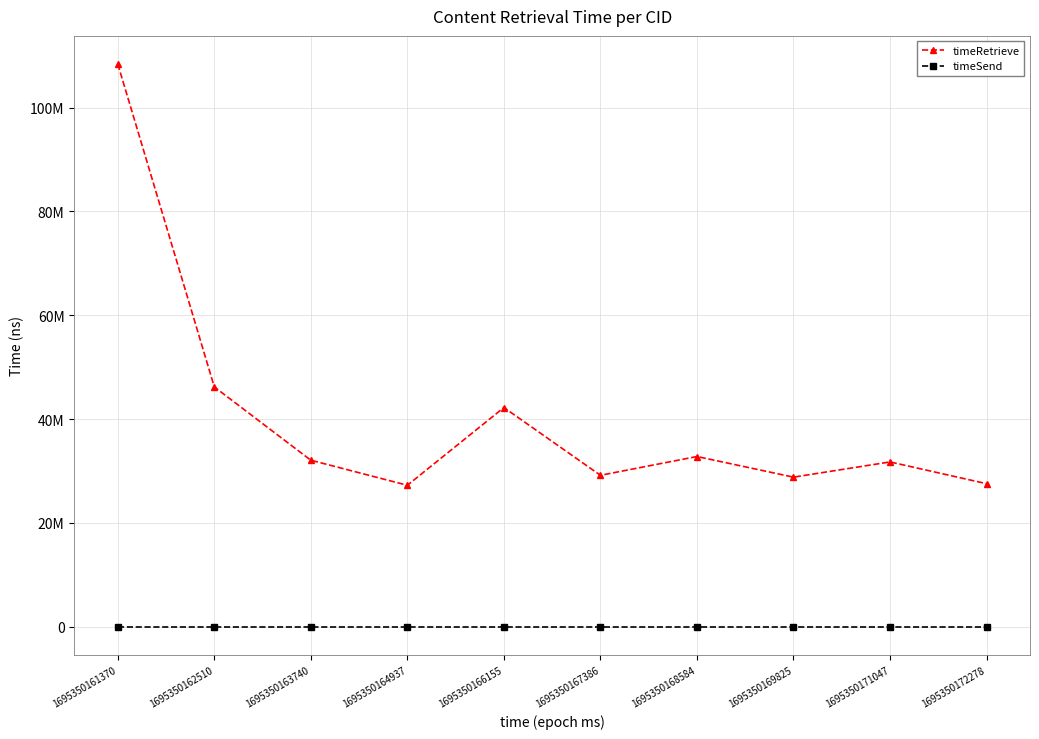

What is the value of the timeRetrieve point at the 8th from the left?

28807668